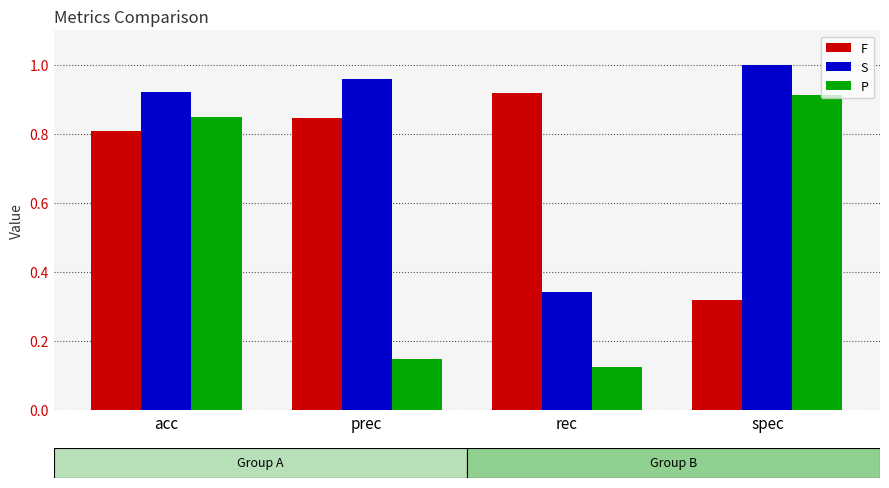

What is the sum of all P values?

2.0